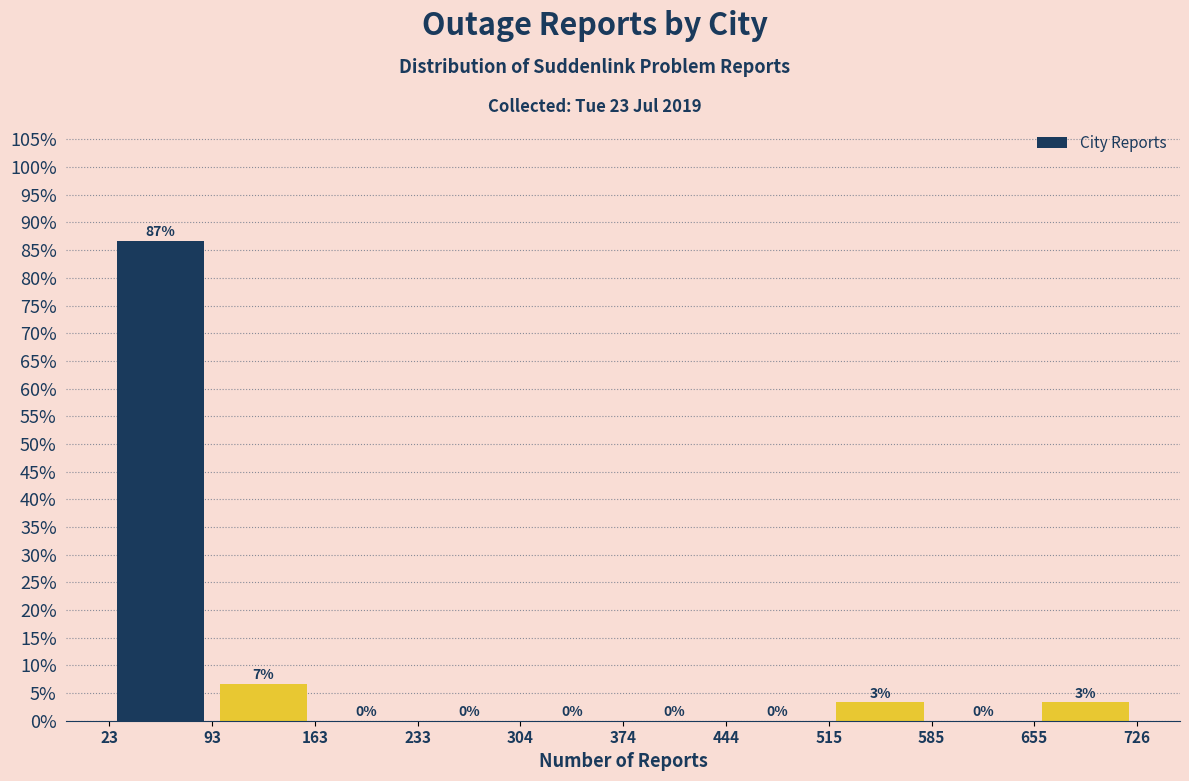

Over which range of the x-axis is the bar tallest?

23 to 93